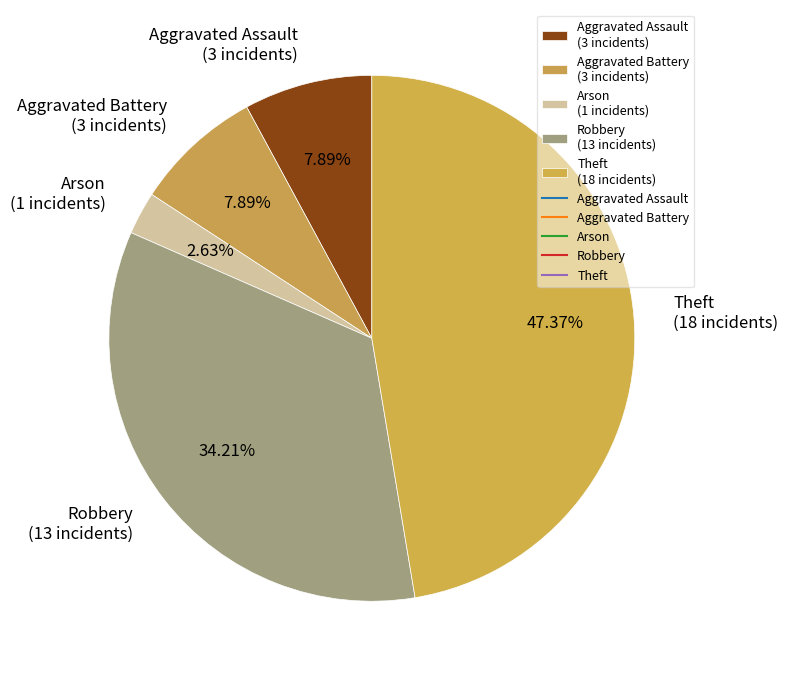

Which category has the biggest portion of the pie?

Theft